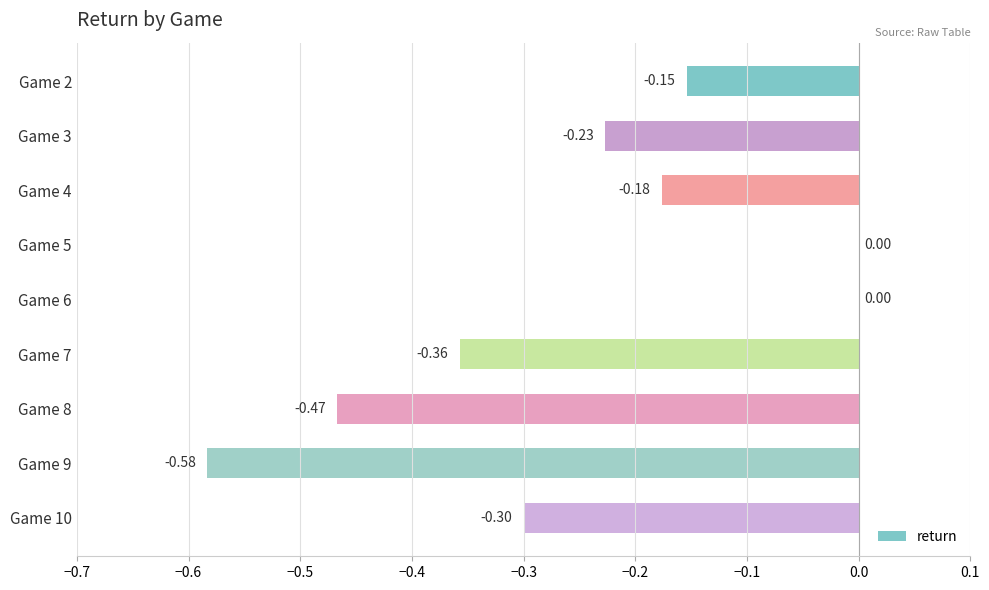

What is the sum of all values?

-2.3